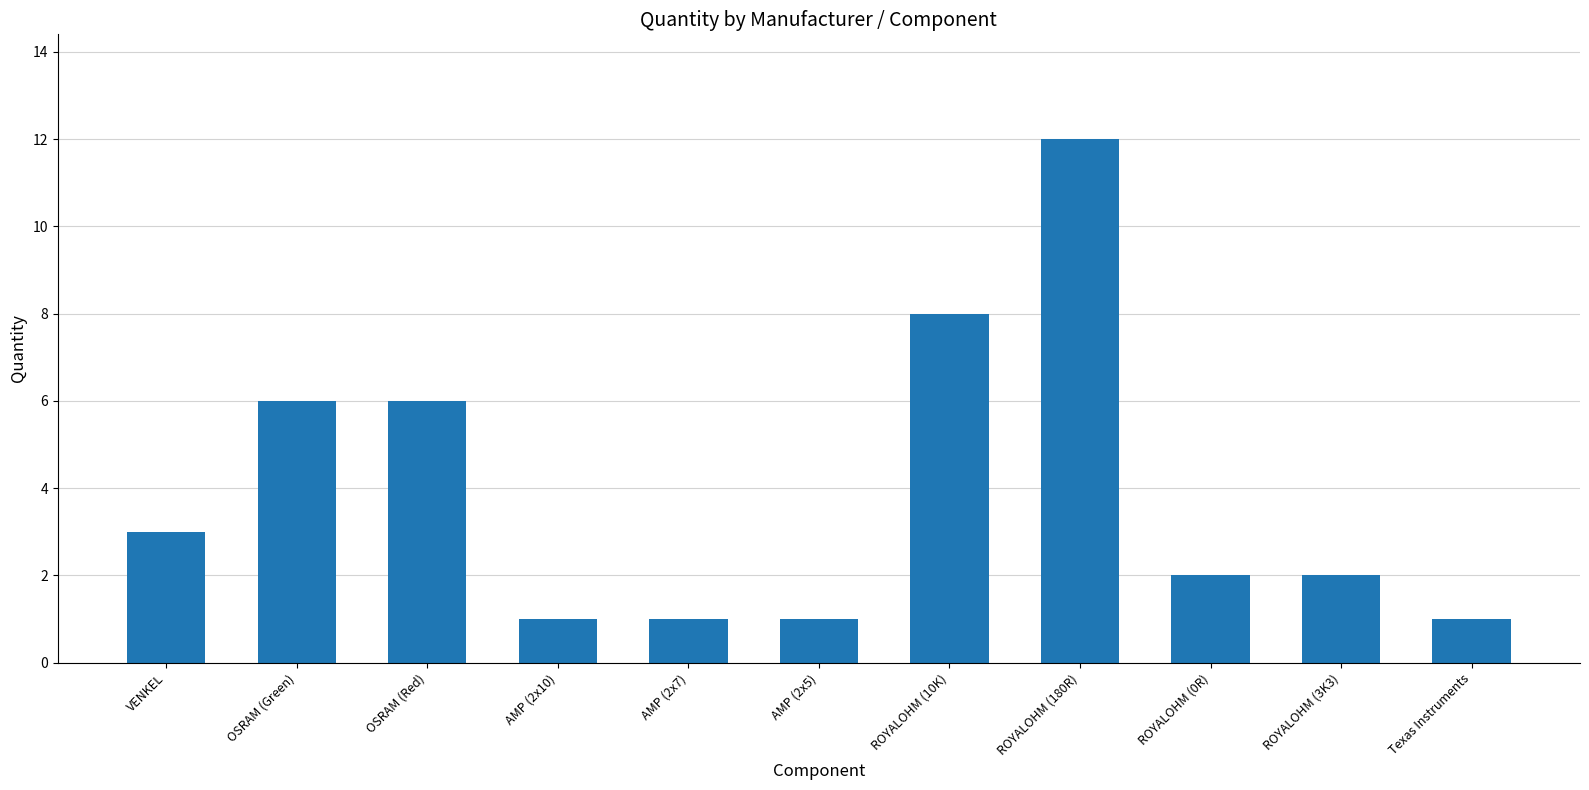

Is it true that the value at ROYALOHM (180R) is 12?

True